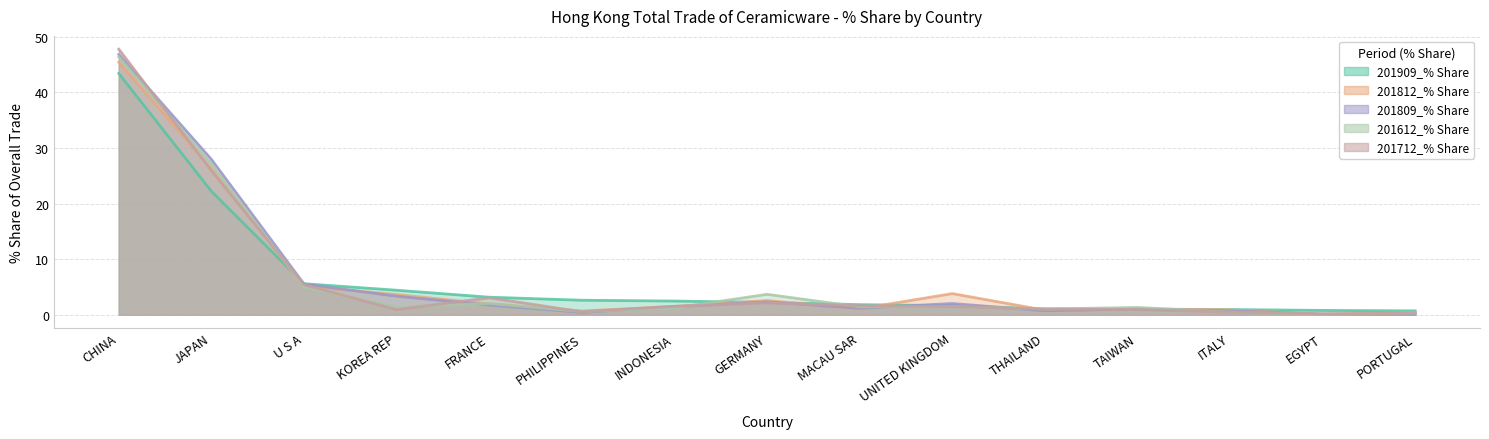

What is the label of the 6th point from the right?

UNITED KINGDOM